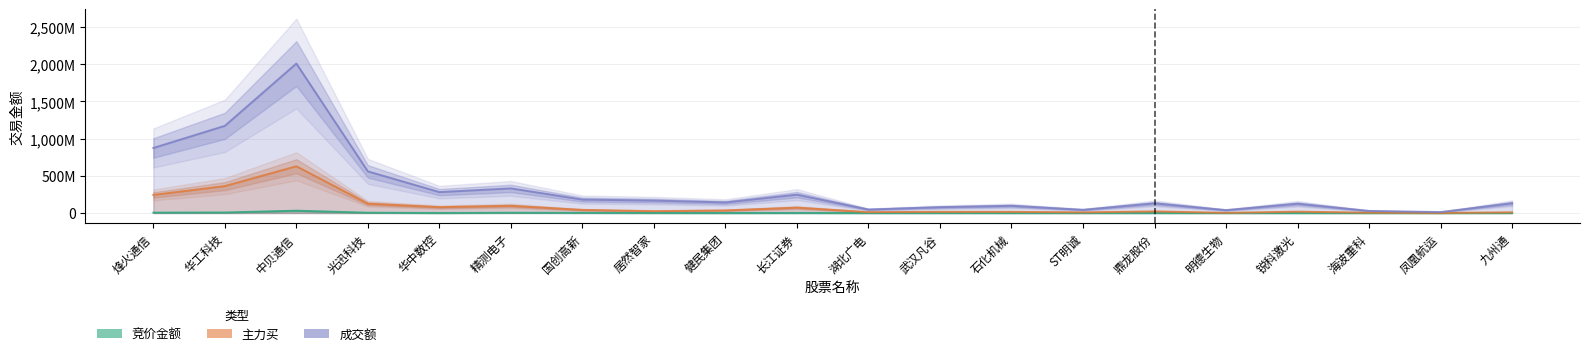

Which category has the highest value in the 竞价金额 series?

中贝通信